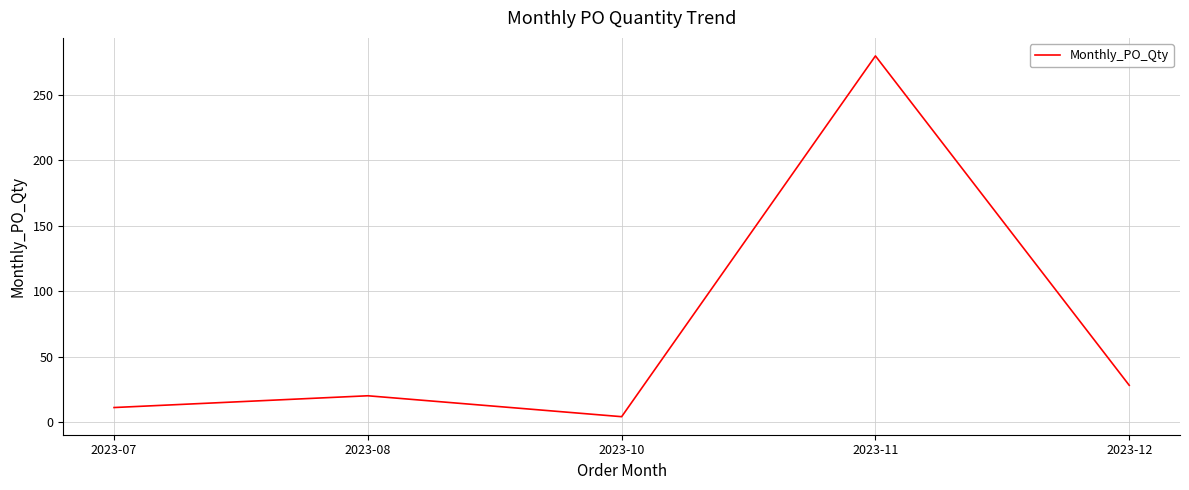

Does the chart display data point markers on the line(s)?

No